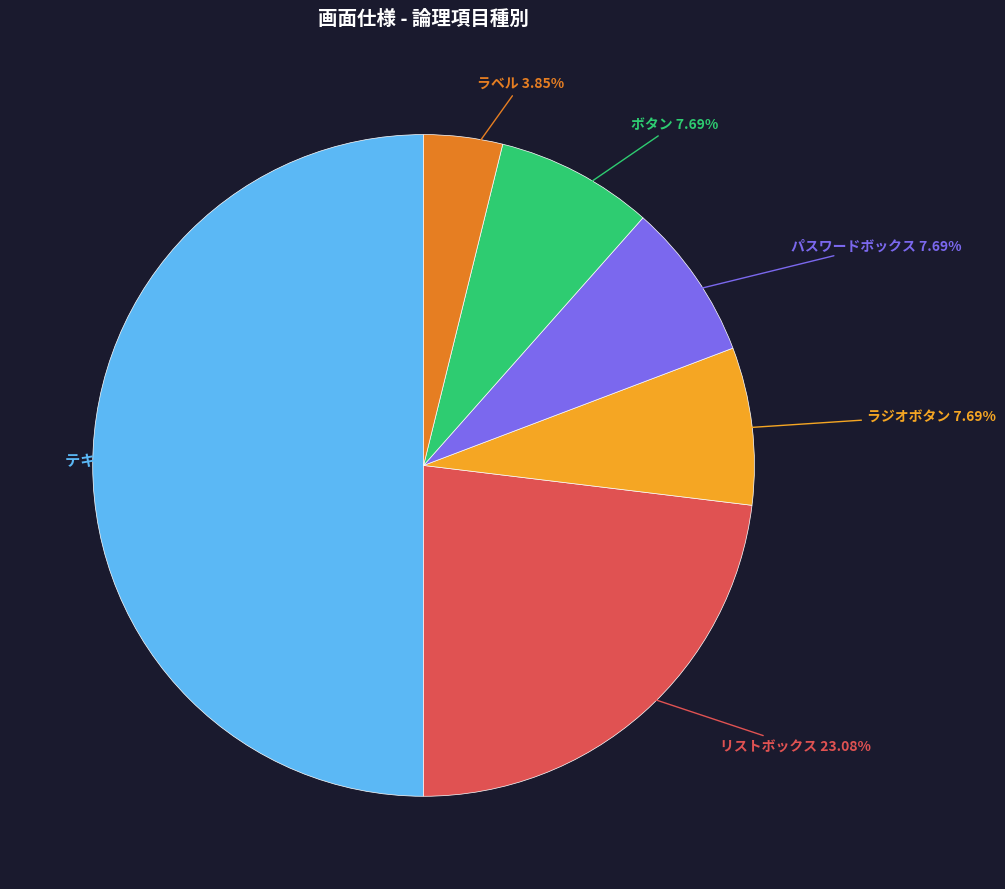

Count the number of slices in the pie.

6